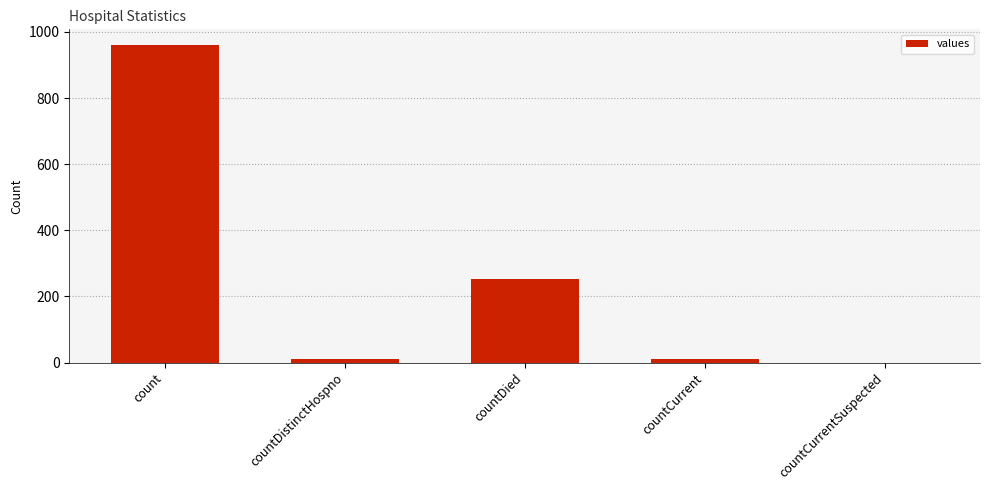

Are the bars horizontal?

No